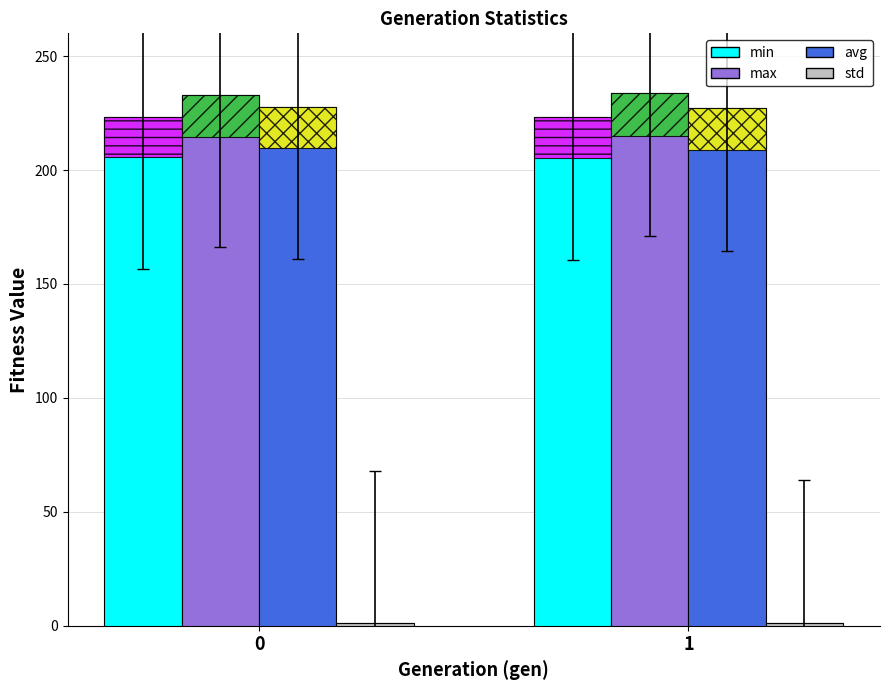

The std series shows 1.3 at 0. True or false?

True